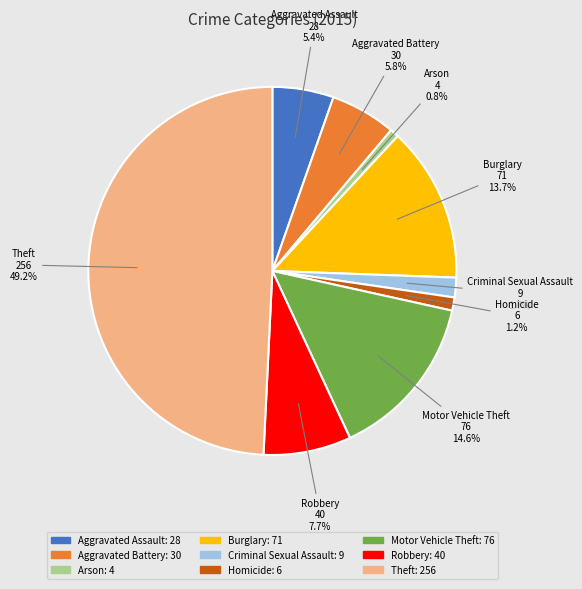

Which slice is the largest?

Theft